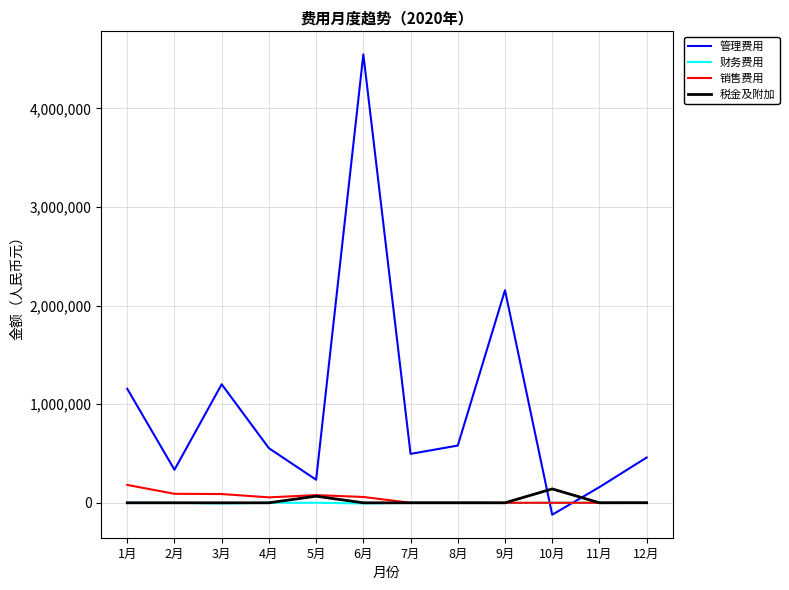

What is the difference between the second highest and second lowest values in the 财务费用 series?

7026.3